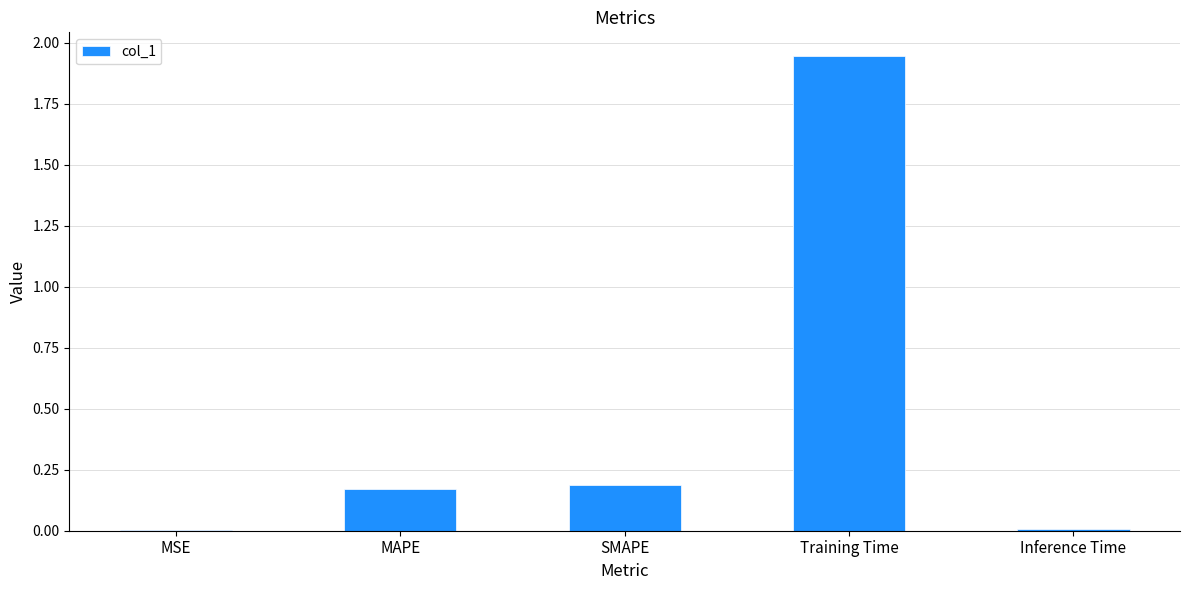

What is the sum of the values at Training Time and SMAPE?

2.1